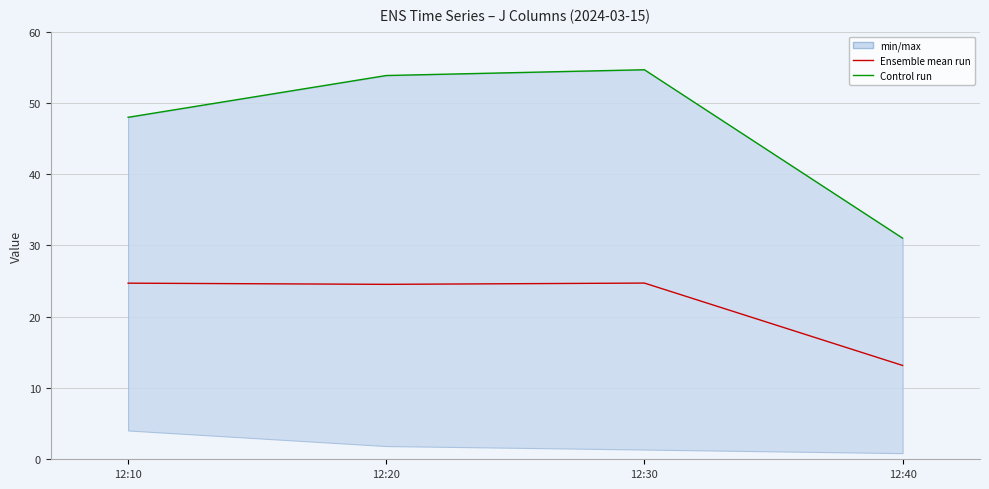

Which series changed the most between 12:30 and 12:40?

Control run